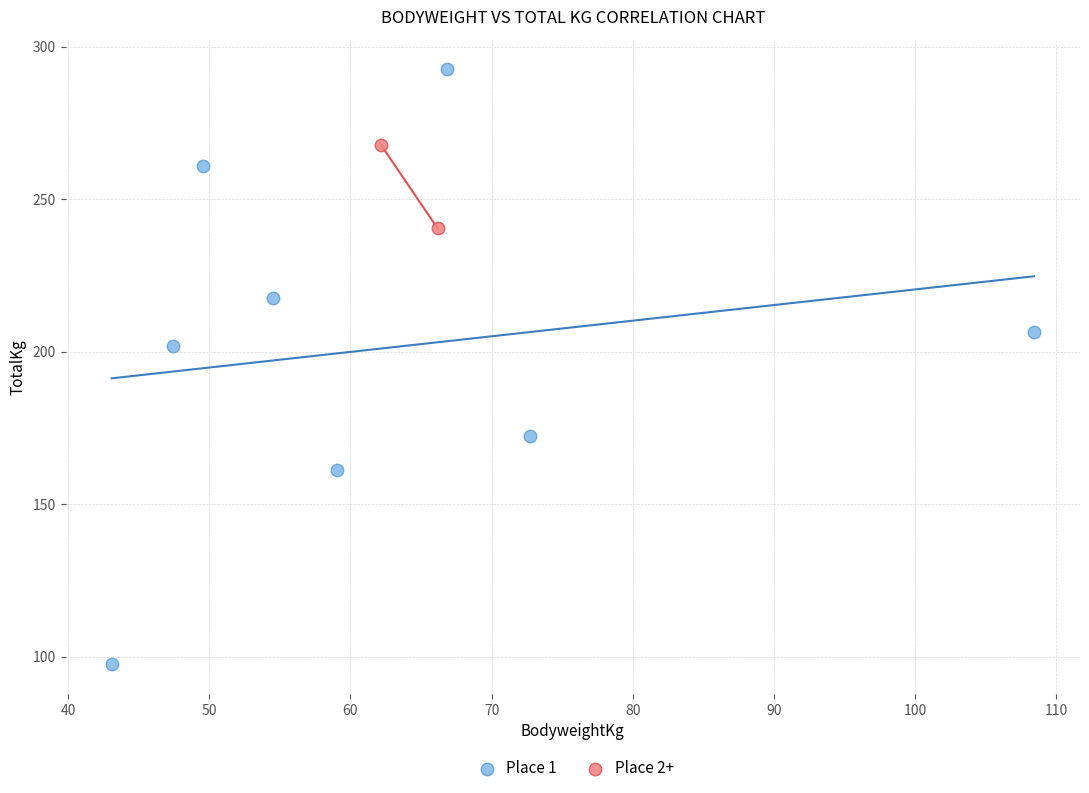

Which series has the widest spread of Y values?

Place 1